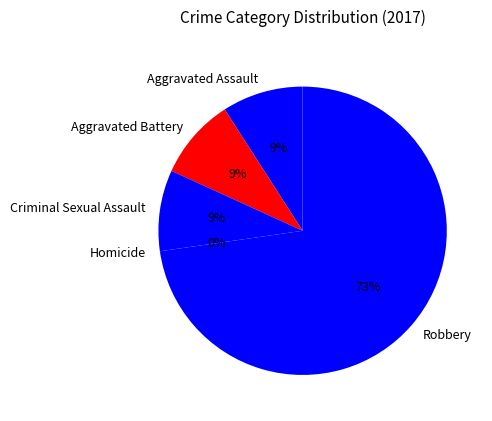

Count the number of slices in the pie.

5